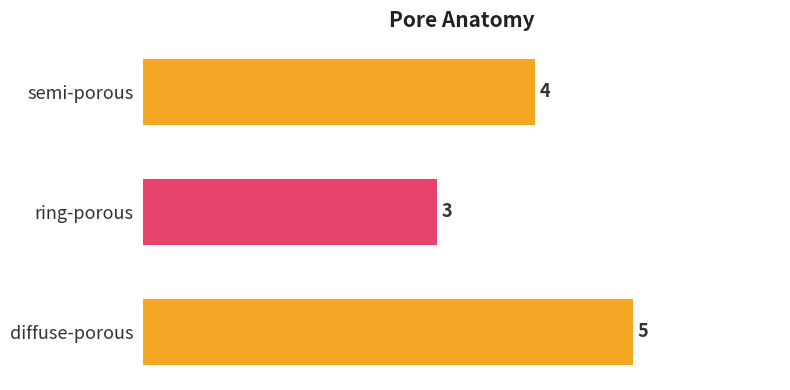

Rank the categories by value from lowest to highest.

ring-porous, semi-porous, diffuse-porous